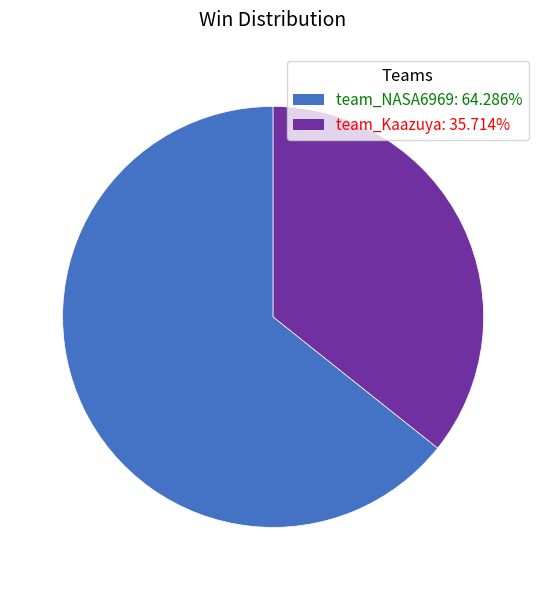

Rank the categories by value from highest to lowest.

team_NASA6969, team_Kaazuya